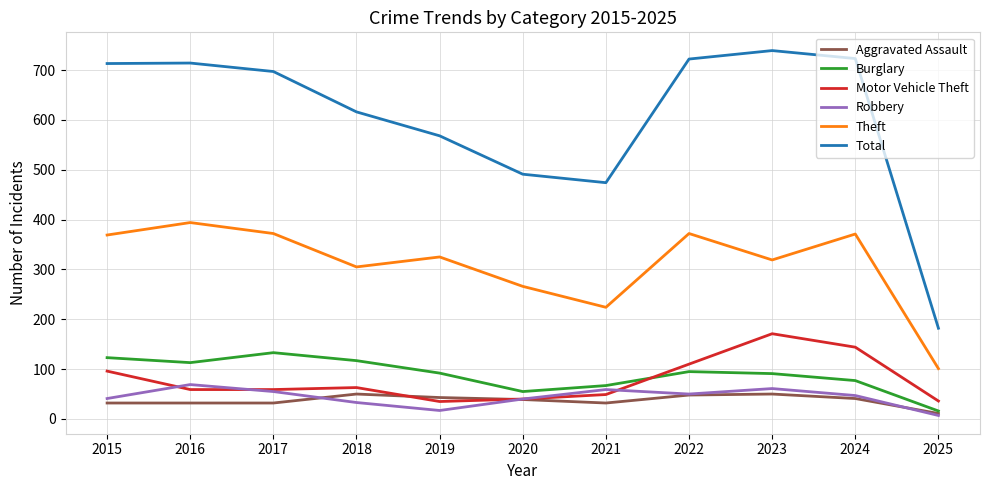

True or false: Aggravated Assault and Theft cross at least once.

False